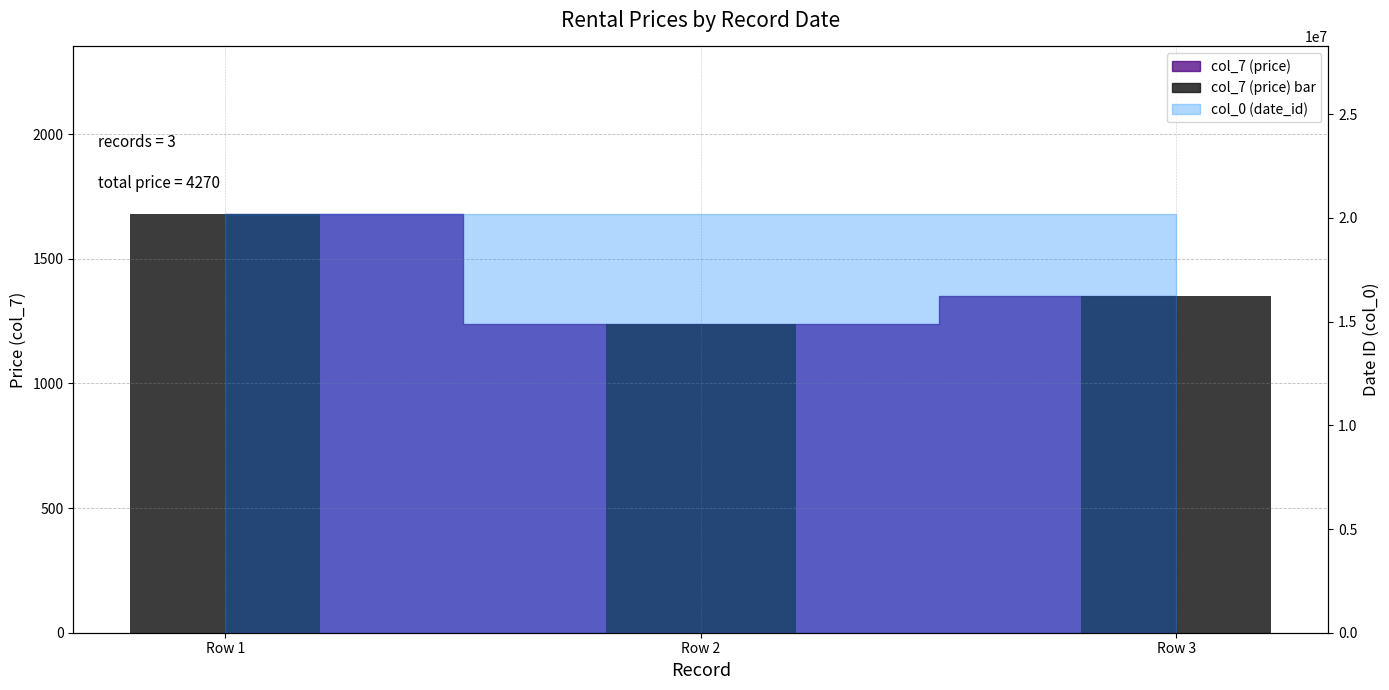

At which label does the data first exceed 1350?

Row 1